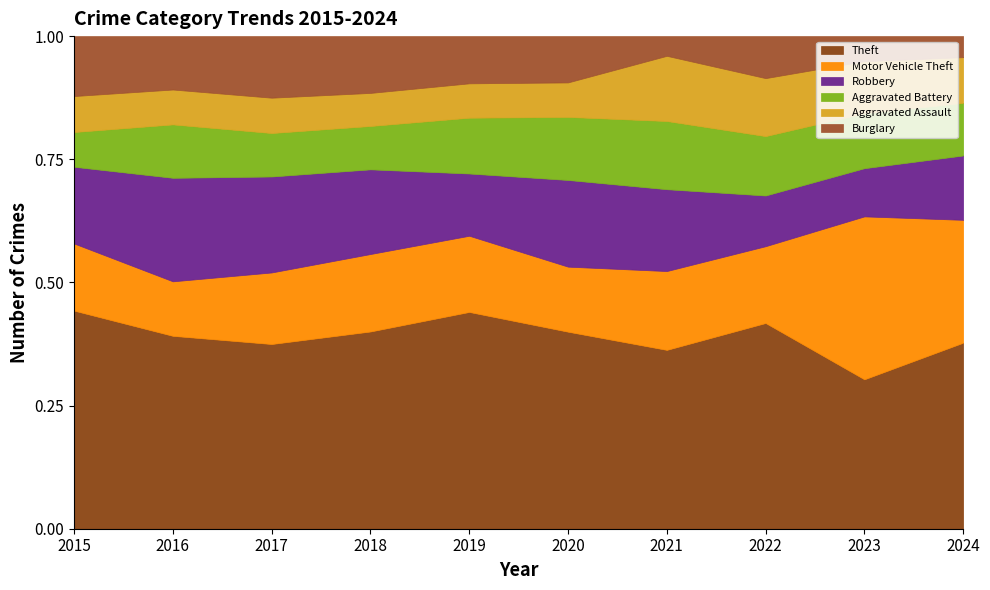

Read the Motor Vehicle Theft value at 2018, to the nearest 5.

75